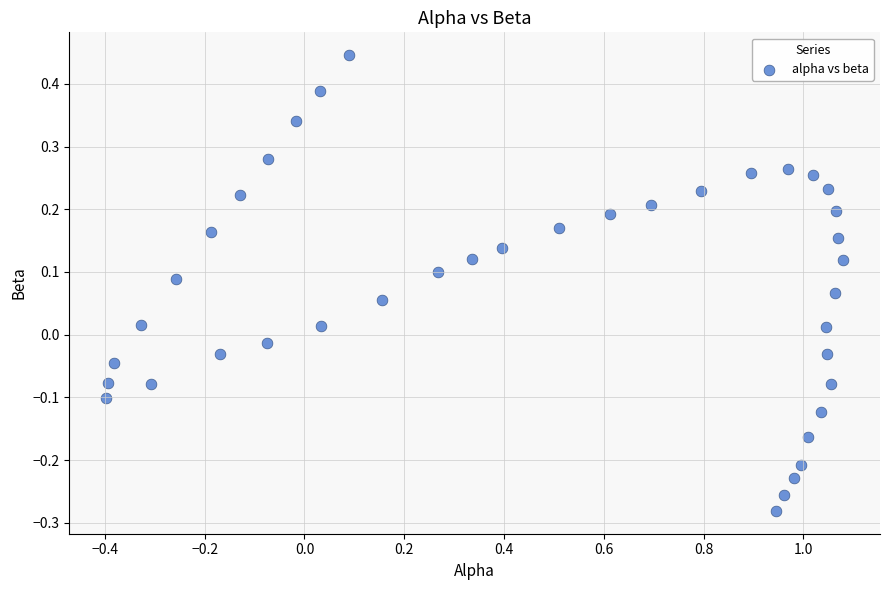

What is the range of X values (max minus min)?

1.5